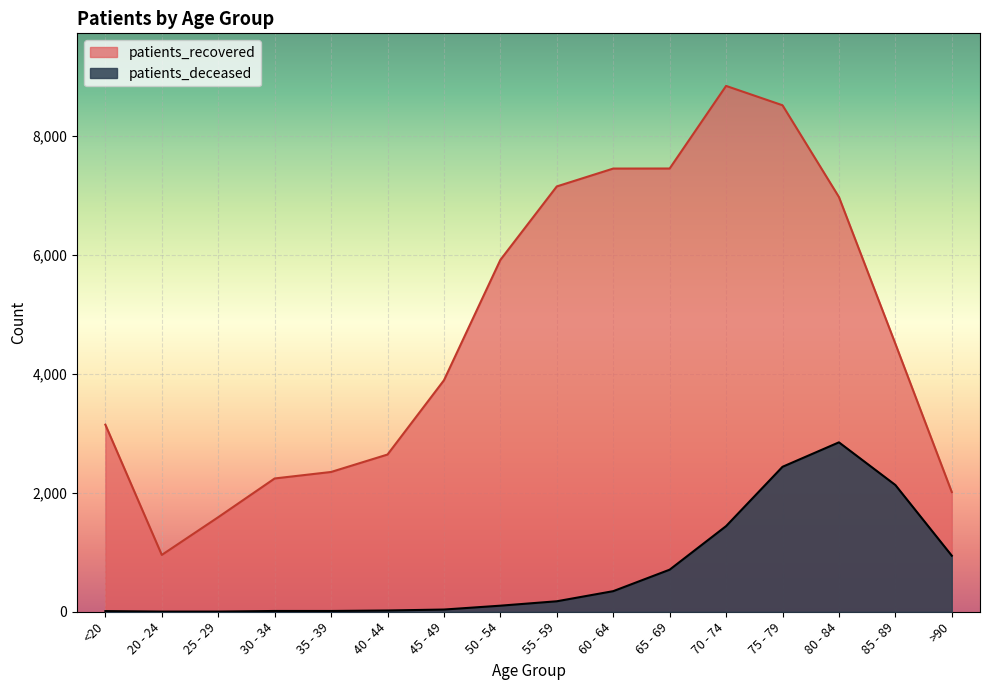

In patients_recovered, how many points are lower than both neighbors (excluding endpoints)?

1